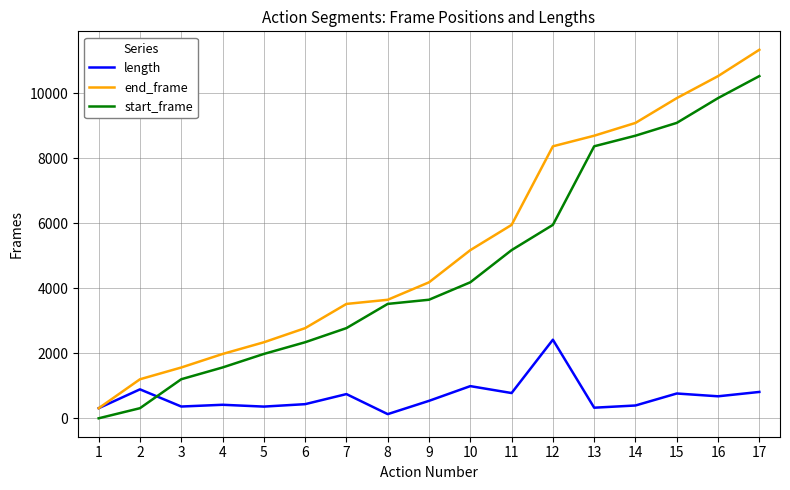

Which series has the largest total across all categories?

end_frame